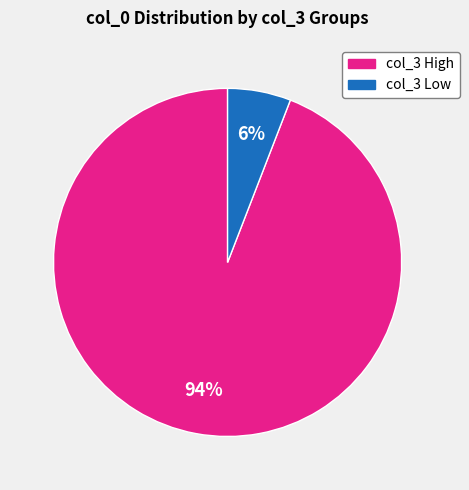

Between col_3 Low and col_3 High, which is larger?

col_3 High